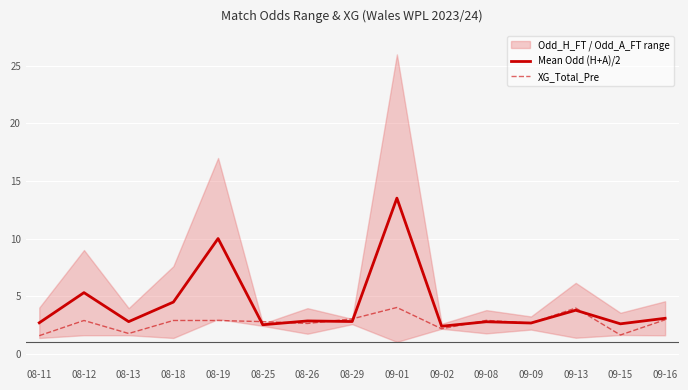

Is this an area chart (filled region under the line)?

No